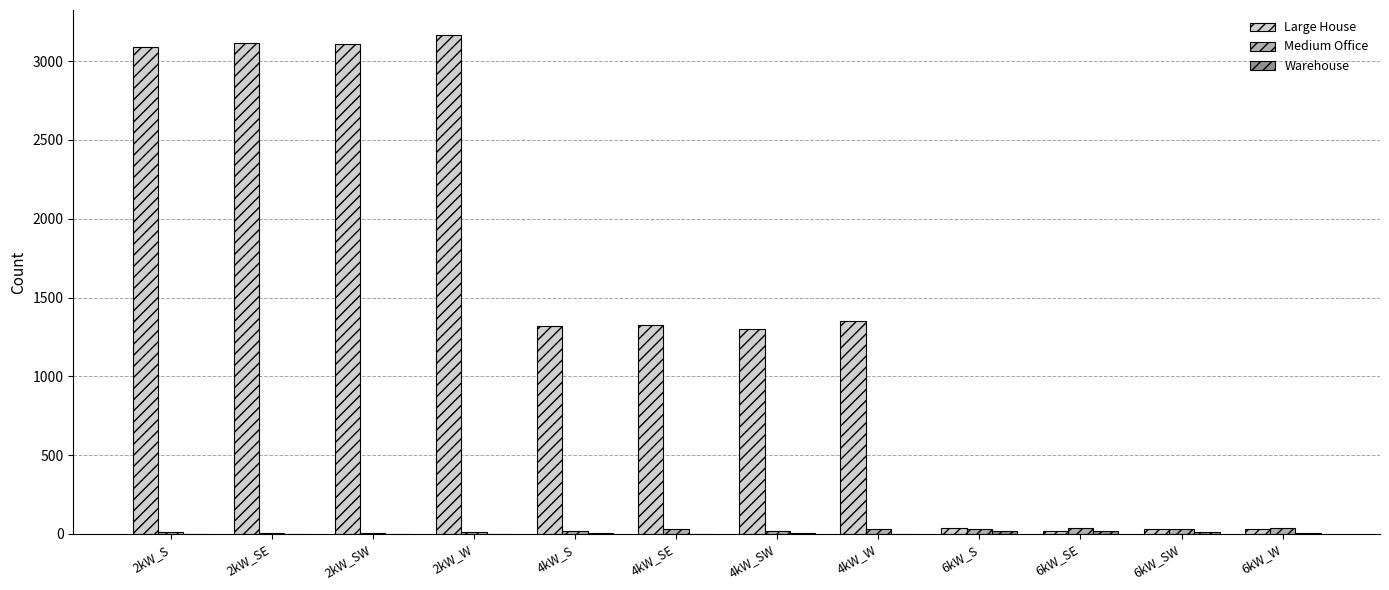

Which series changed the most between 2kW_S and 6kW_W?

Large House